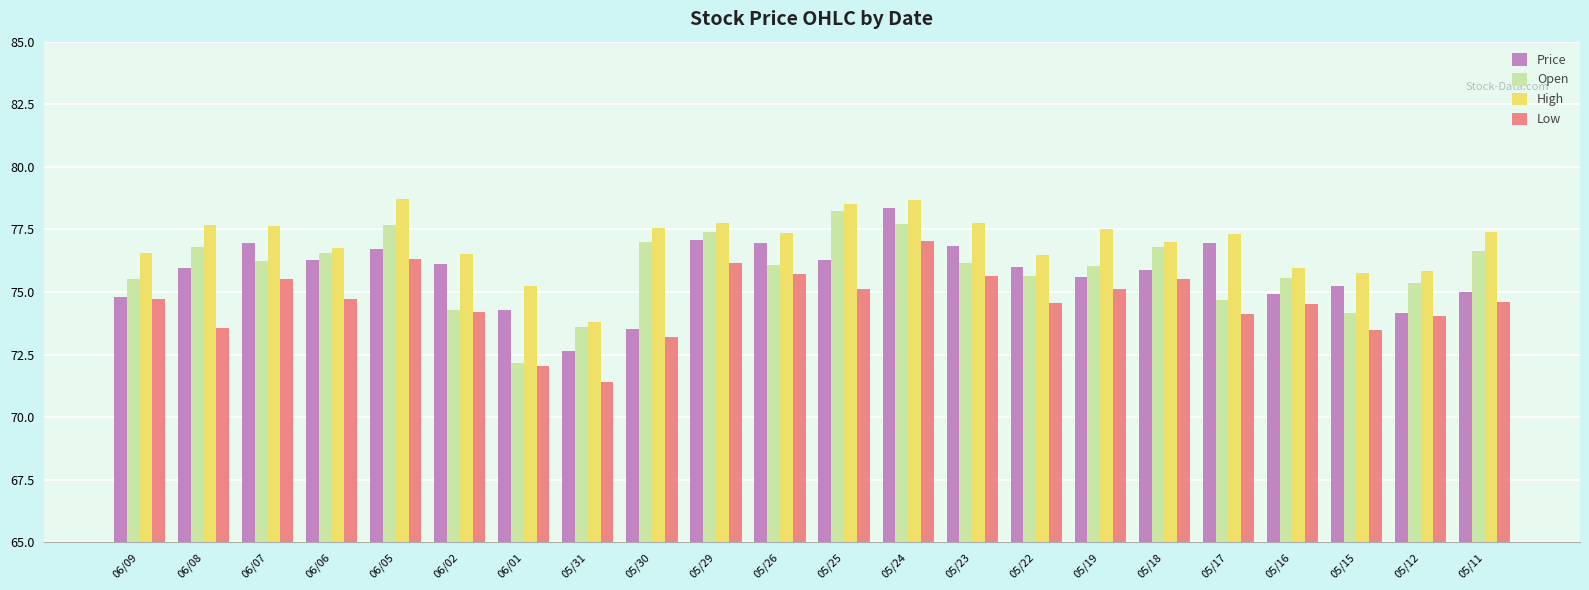

Which series changed the most between 05/16 and 05/15?

Open